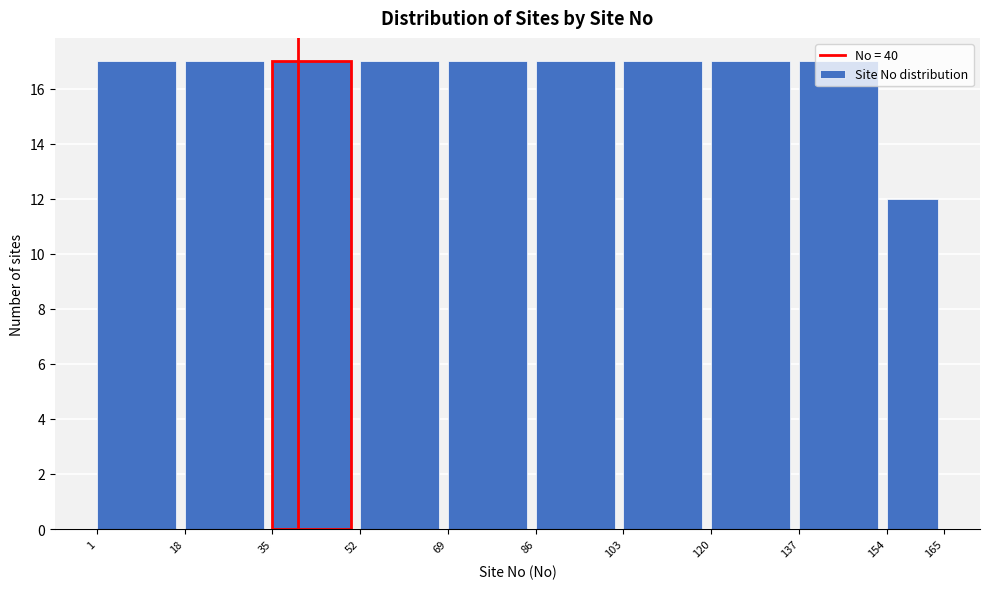

Reading left to right, transcribe this chart: for each bar, give the range it covers on the x-axis and its height. The values are not printed on the chart, so give them approximately, as read against the axis.

1 to 18: 17
18 to 35: 17
35 to 52: 17
52 to 69: 17
69 to 86: 17
86 to 103: 17
103 to 120: 17
120 to 137: 17
137 to 154: 17
154 to 165: 12